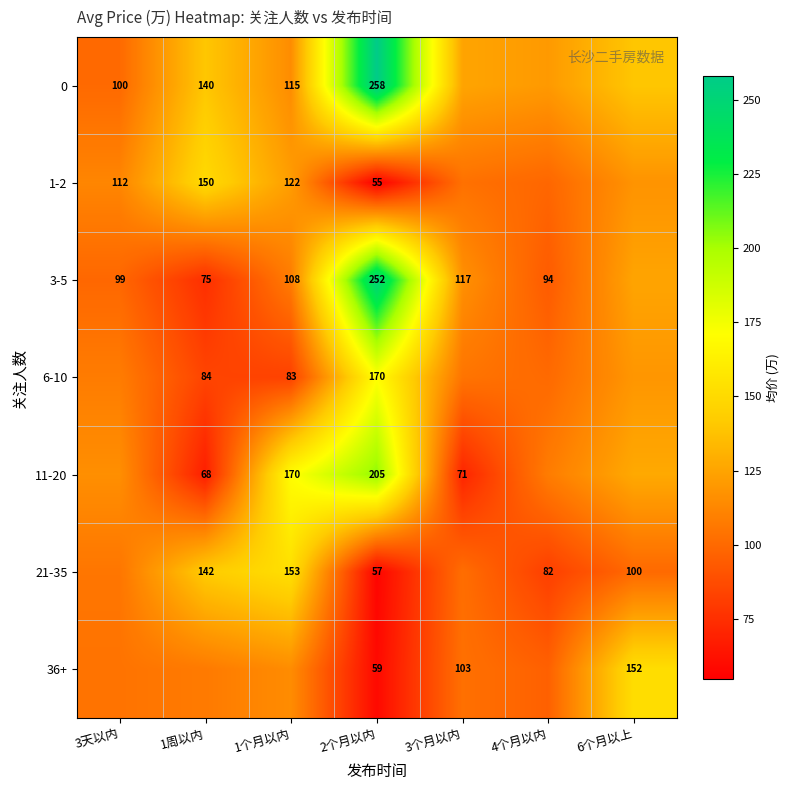

At which category is the sum across all series the highest?

2个月以内